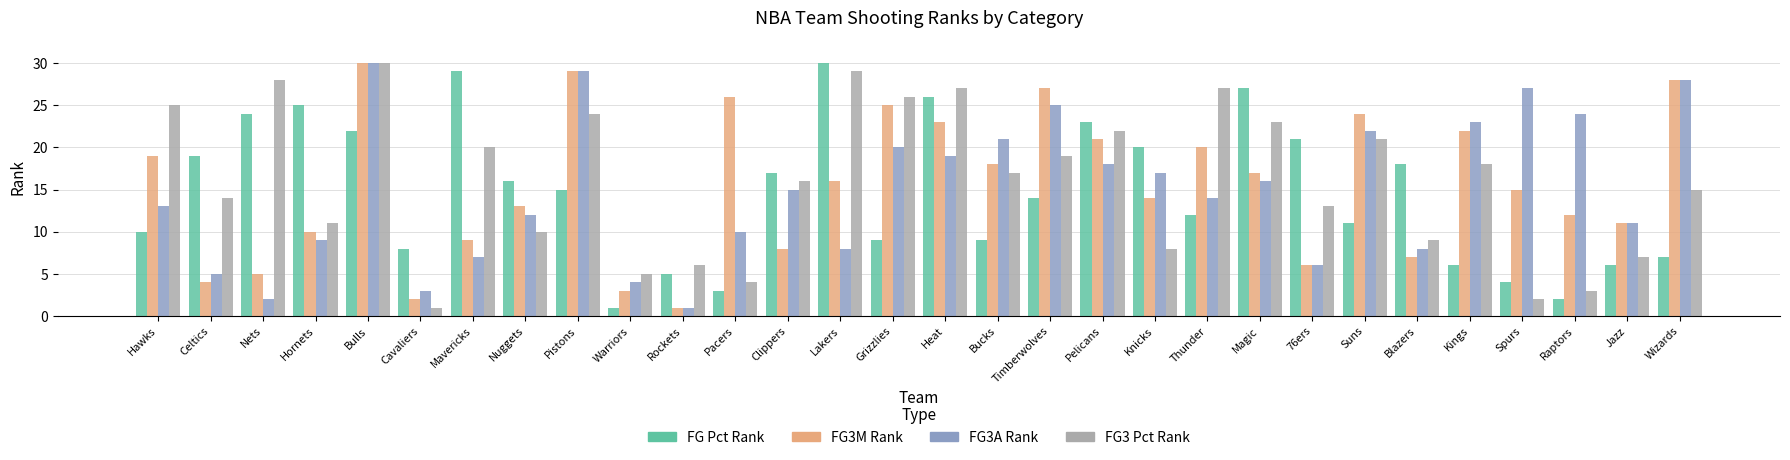

What is the total value across all series at Pistons?

97